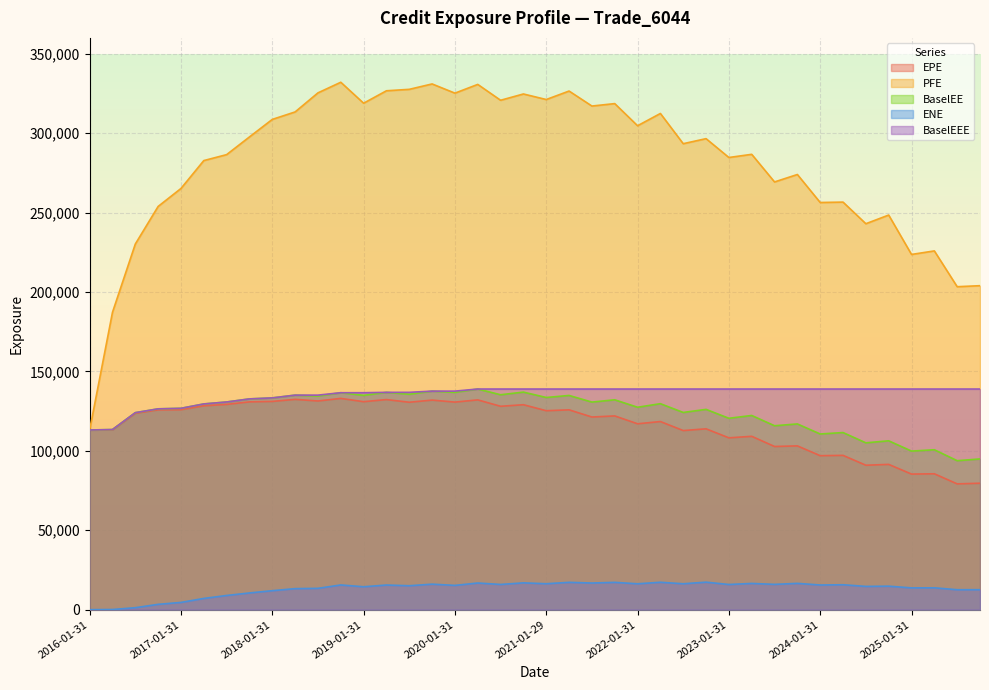

What is the total value across all series at 2016-01-31?

452544.0